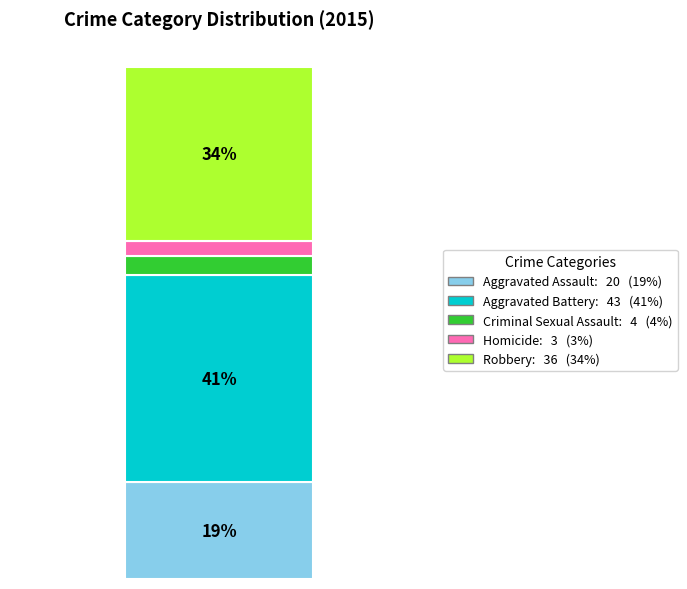

Does the chart contain stacked bars?

Yes